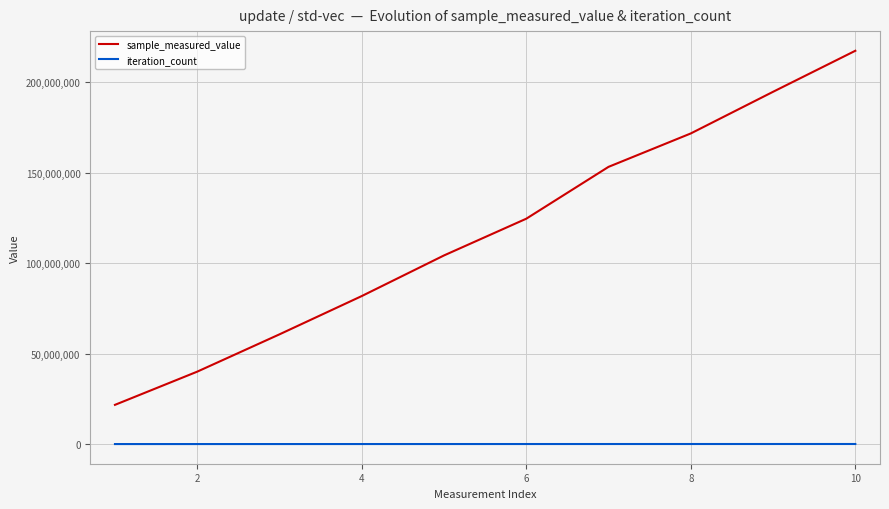

Count the number of data series in this chart.

2